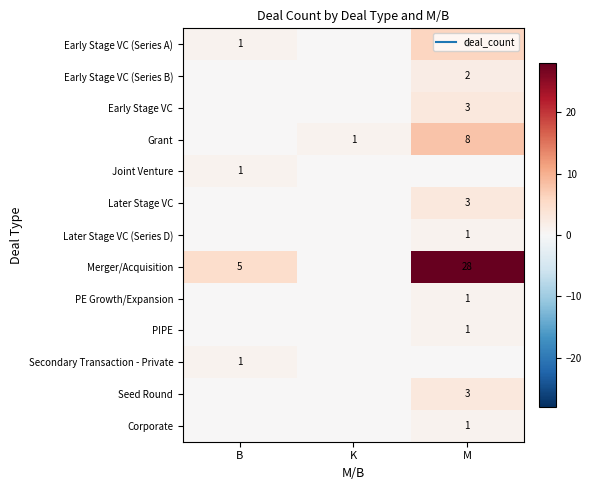

List the series in order of their peak value, highest first.

Merger/Acquisition, Grant, Early Stage VC (Series A), Early Stage VC, Later Stage VC, Seed Round, Early Stage VC (Series B), Joint Venture, Later Stage VC (Series D), PE Growth/Expansion, PIPE, Secondary Transaction - Private, Corporate